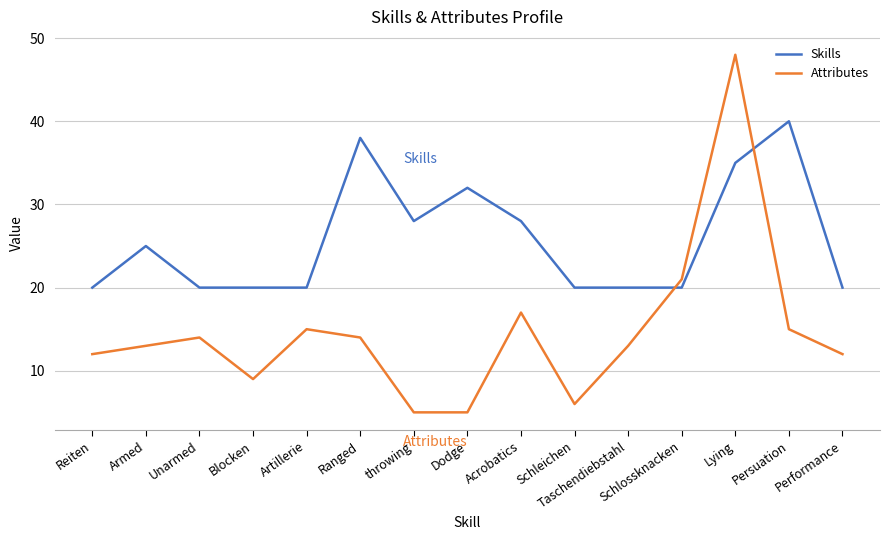

How many times do Skills and Attributes cross each other?

2